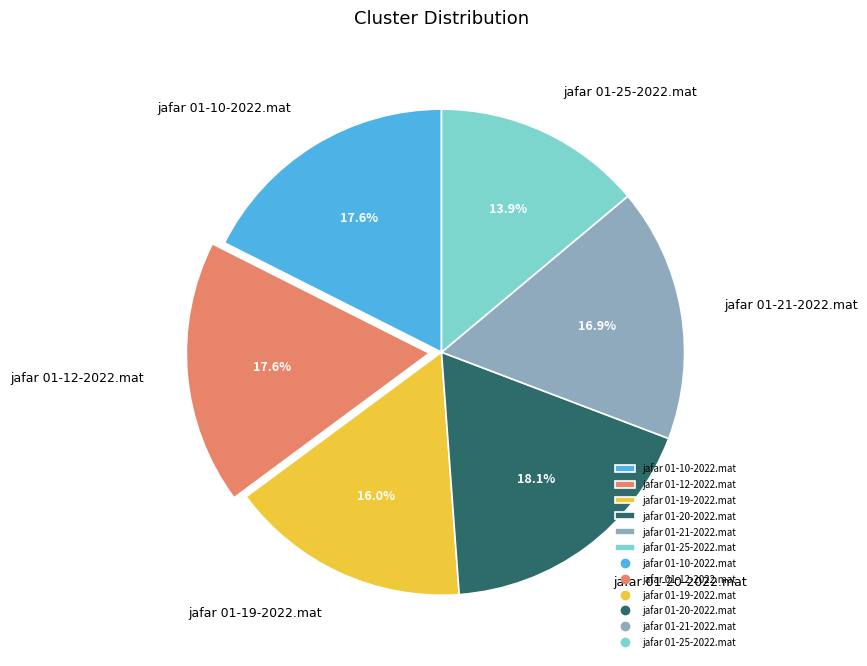

What percentage is the jafar 01-10-2022.mat slice, to the nearest percent?

18%